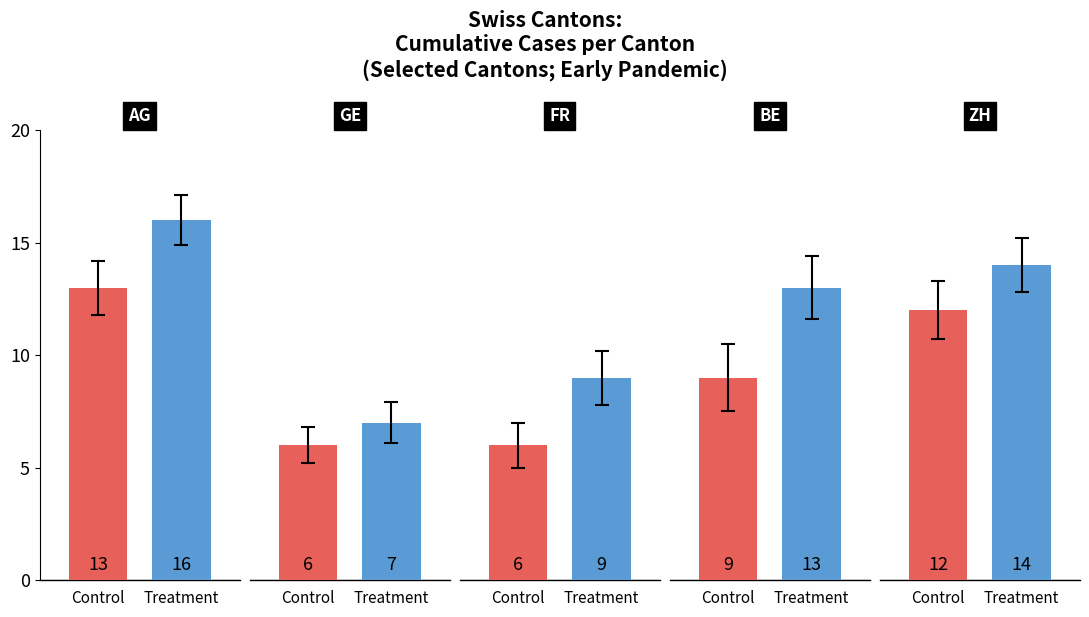

Reading right to left, list all the values displayed in this chart.

Control: 12	9	6	6	13
Treatment: 14	13	9	7	16